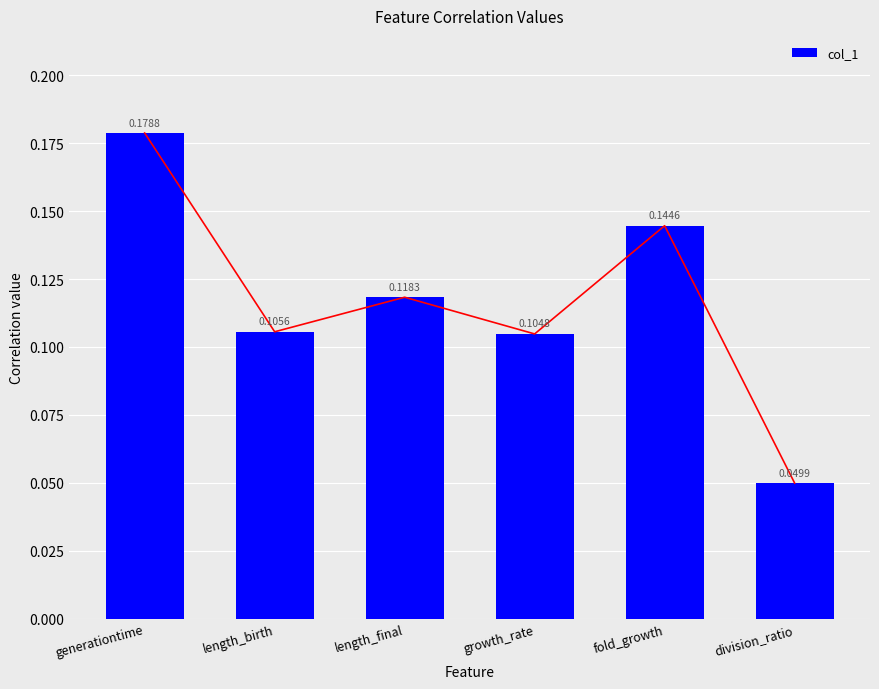

Where is the data nearest to the value 0?

division_ratio